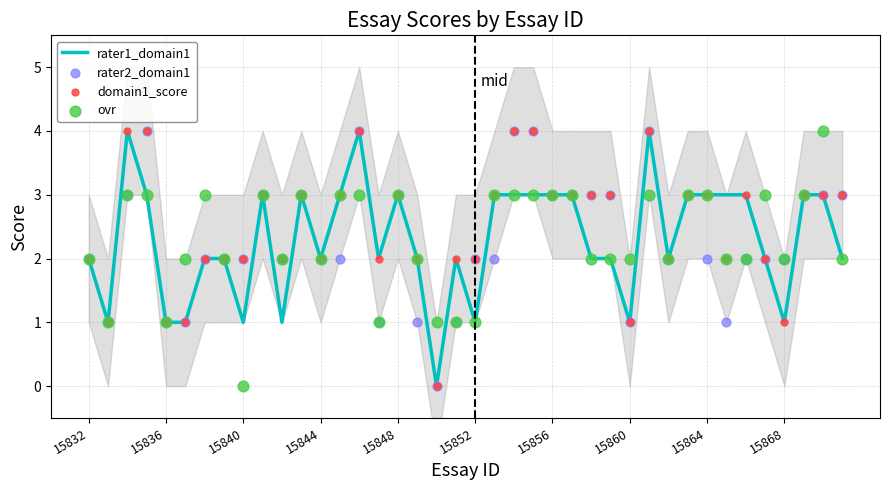

What is the total value across all series at 33?

8